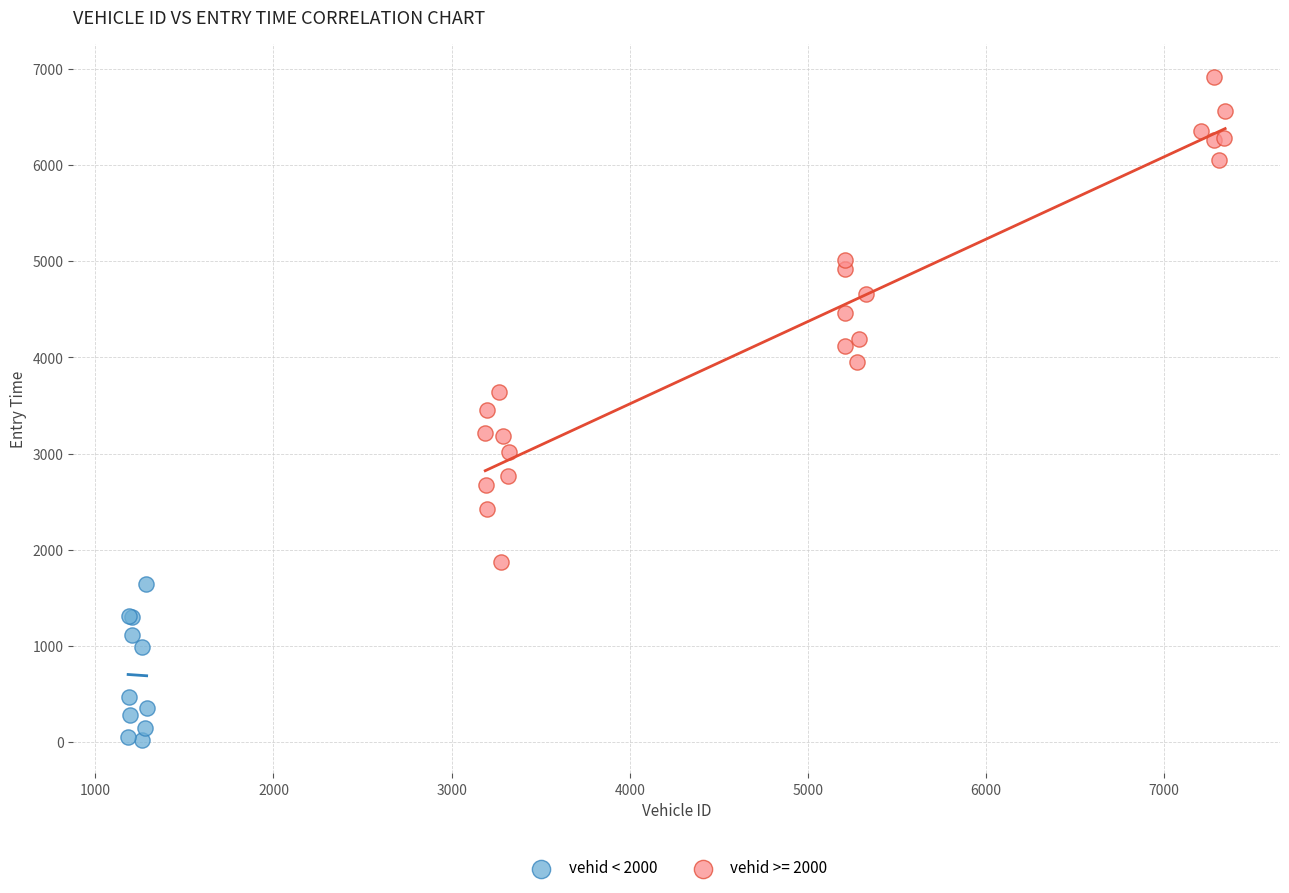

Which series reaches the maximum Y coordinate?

vehid >= 2000